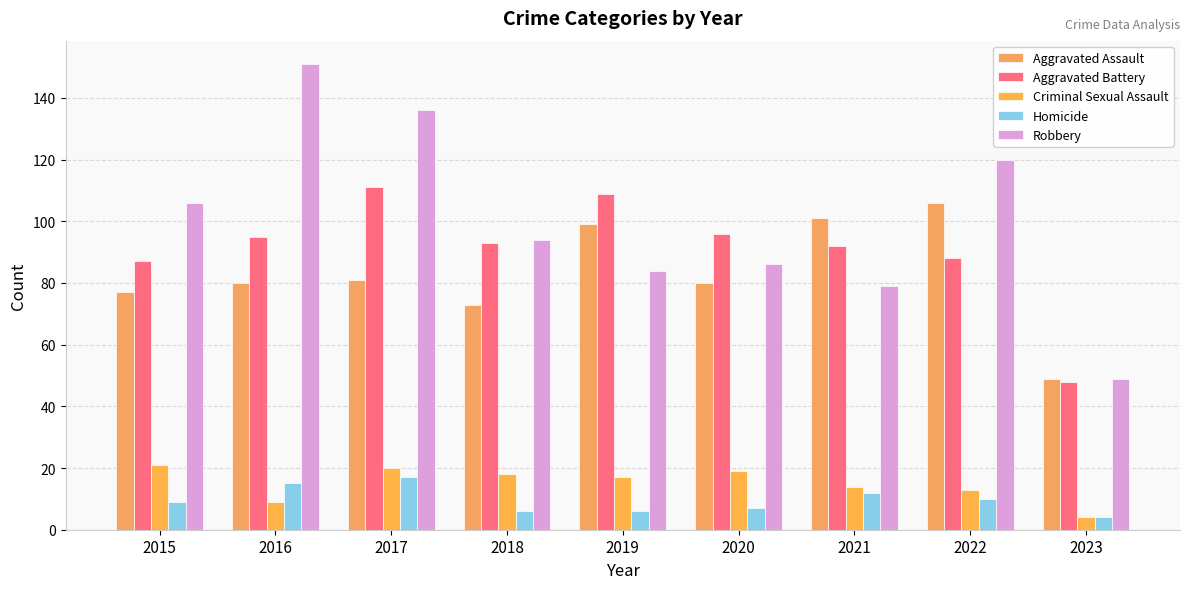

Which series has the largest total across all categories?

Robbery